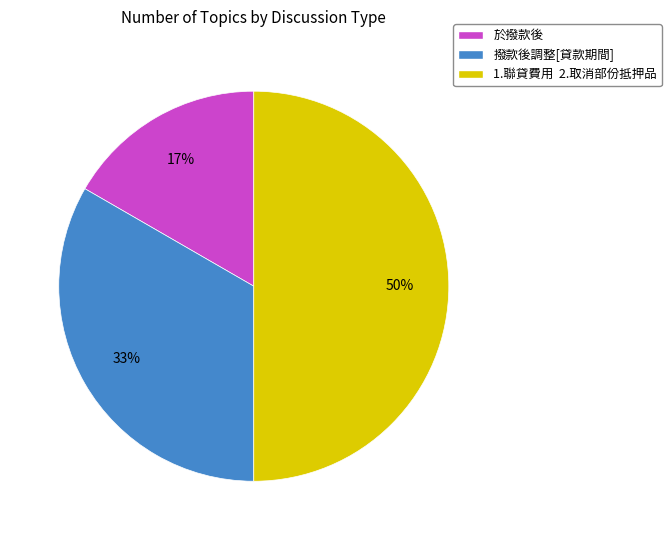

Between 1.聯貸費用 2.取消部份抵押品 and 撥款後調整[貸款期間], which is larger?

1.聯貸費用 2.取消部份抵押品